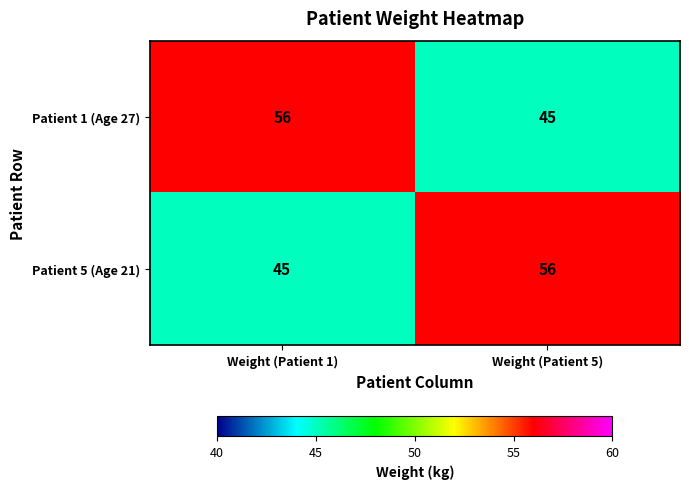

Rank the series at Weight (Patient 5) from lowest to highest value.

Patient 1 (Age 27), Patient 5 (Age 21)